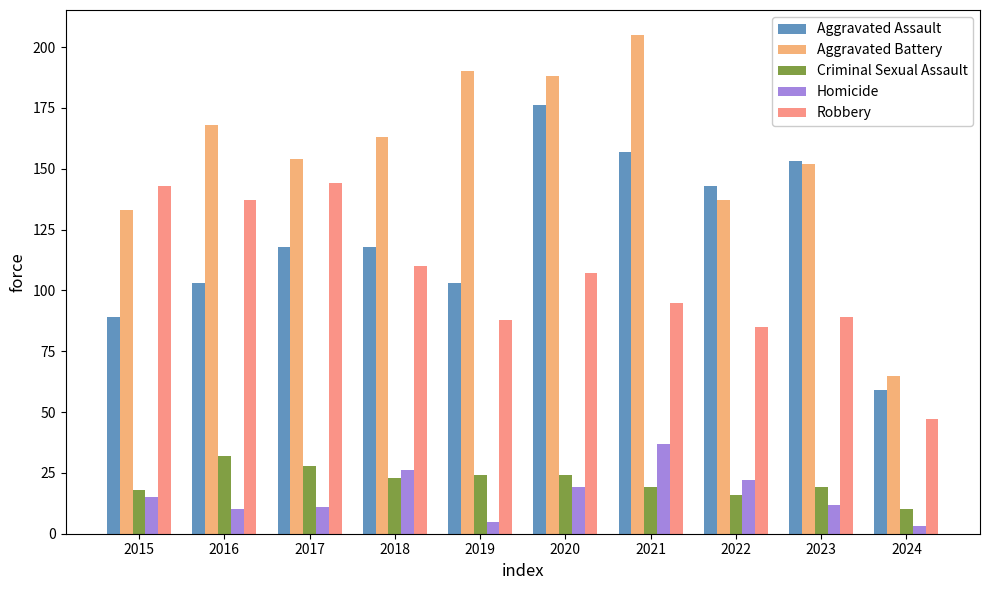

Which category has the highest value in the Aggravated Assault series?

2020